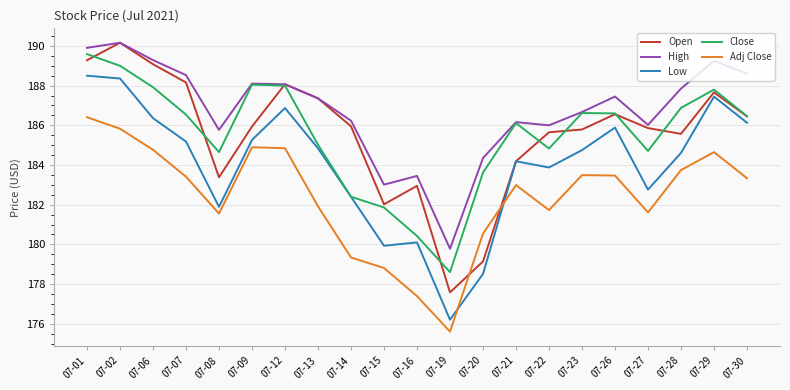

True or false: High and Adj Close intersect in this chart.

False